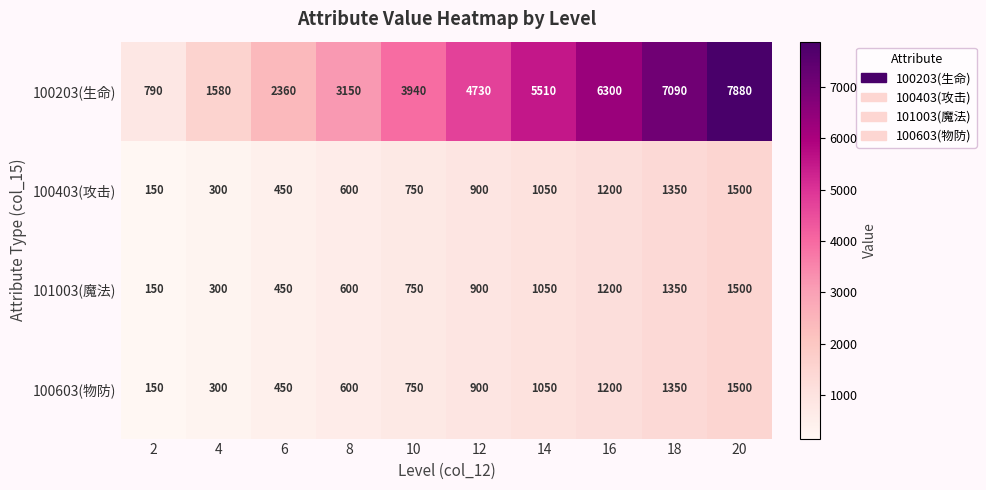

Which series changed the most between 12 and 18?

100203(生命)